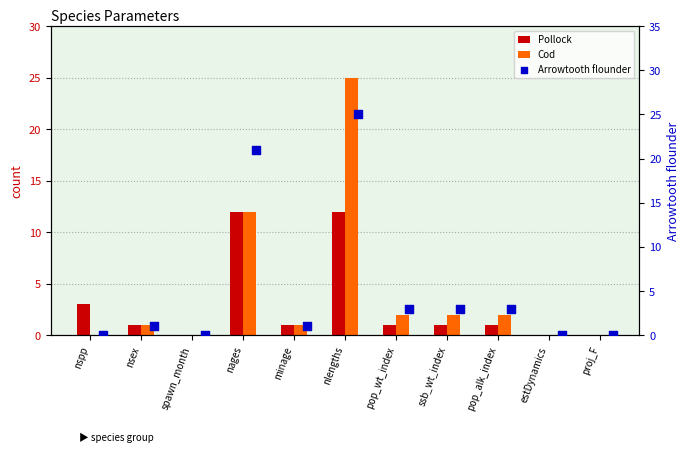

Which series reaches the maximum Y coordinate?

Cod